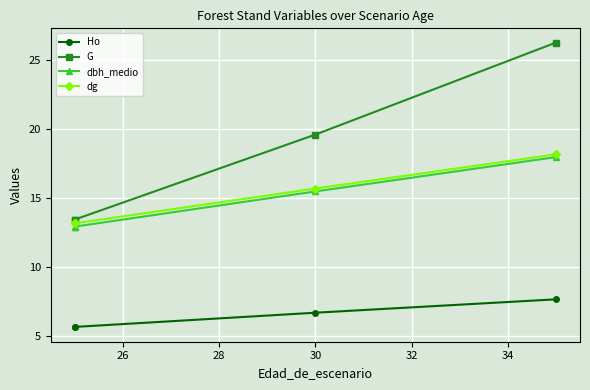

How many lines are shown in the chart?

4